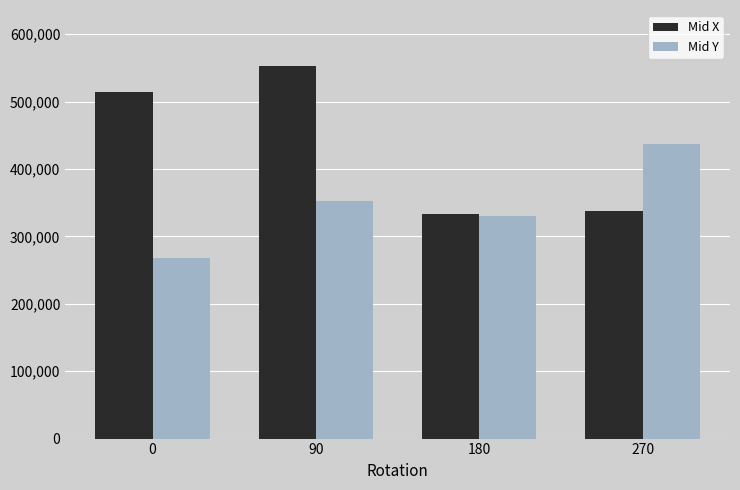

Between 0 and 180, which series saw the biggest shift?

Mid X